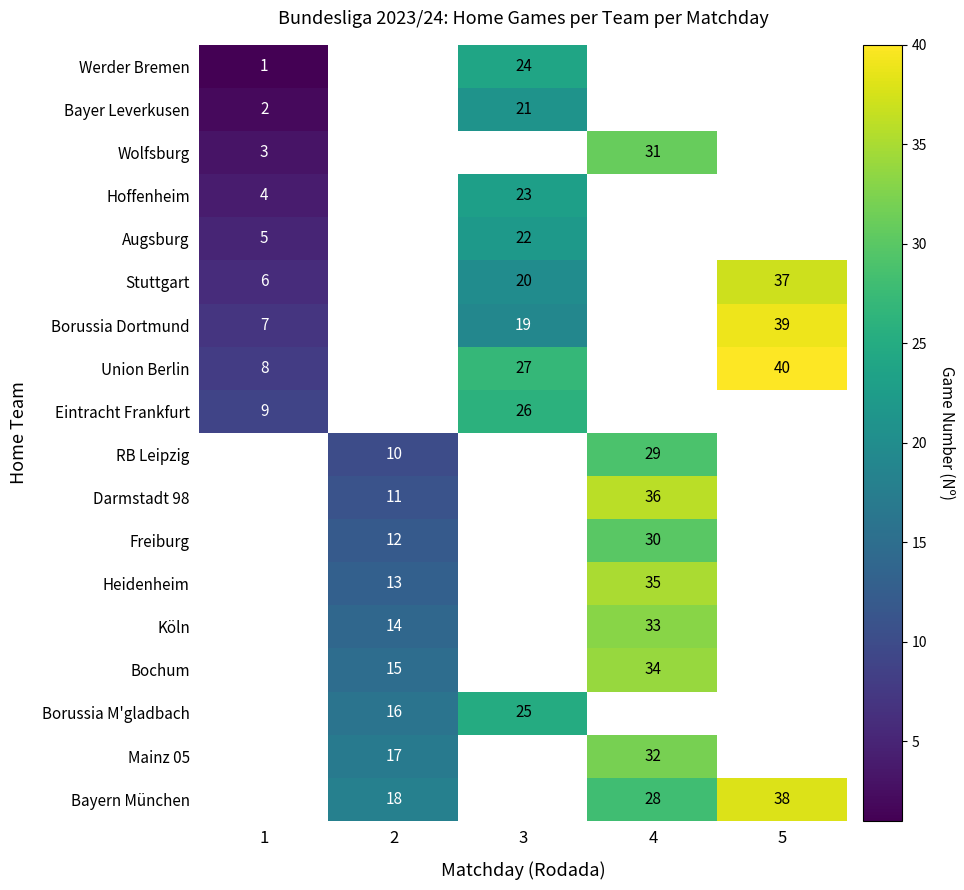

The Köln series shows 20 at 2. True or false?

False